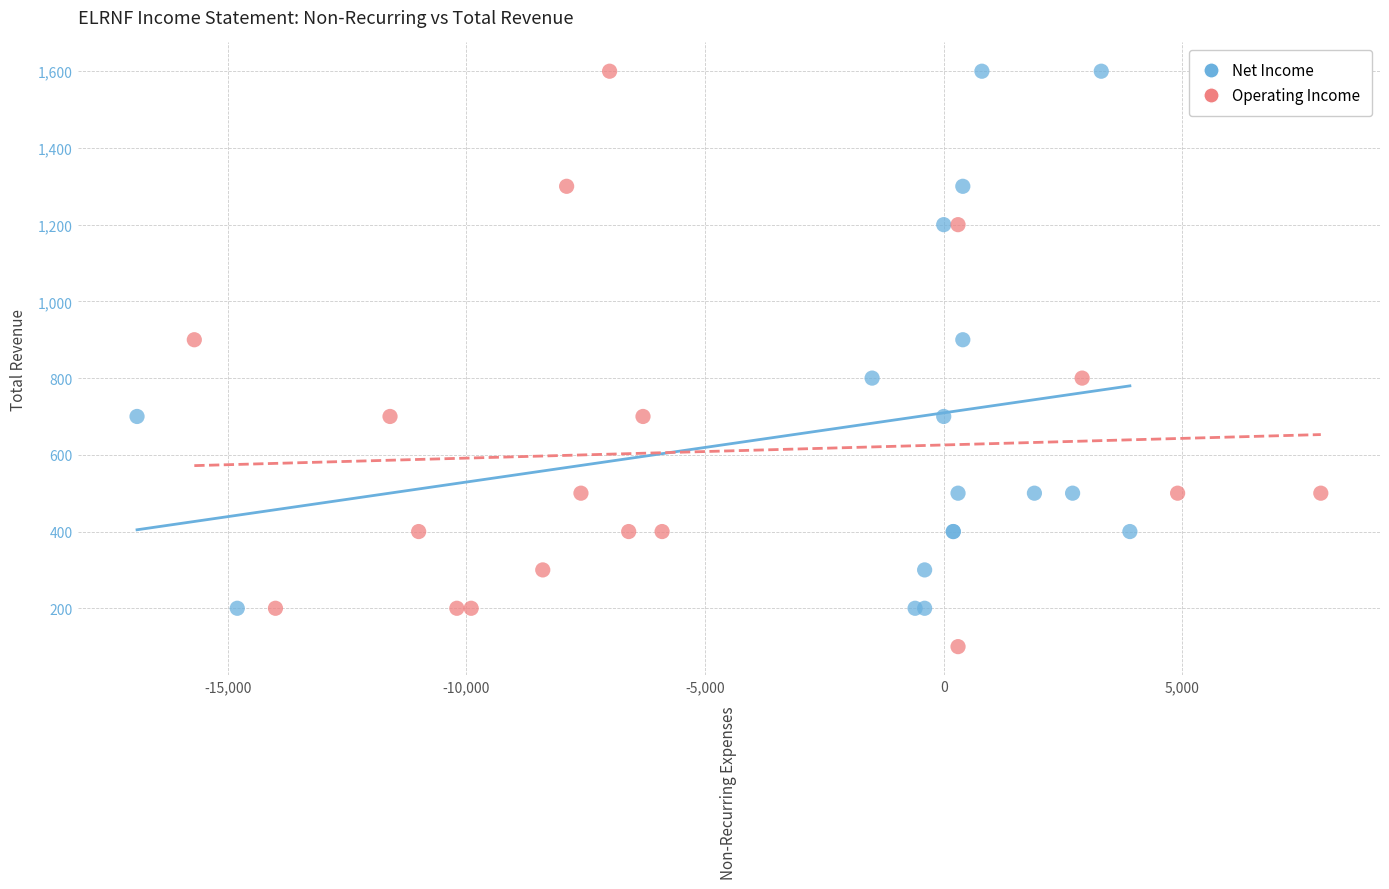

Which series reaches the minimum Y coordinate?

Operating Income